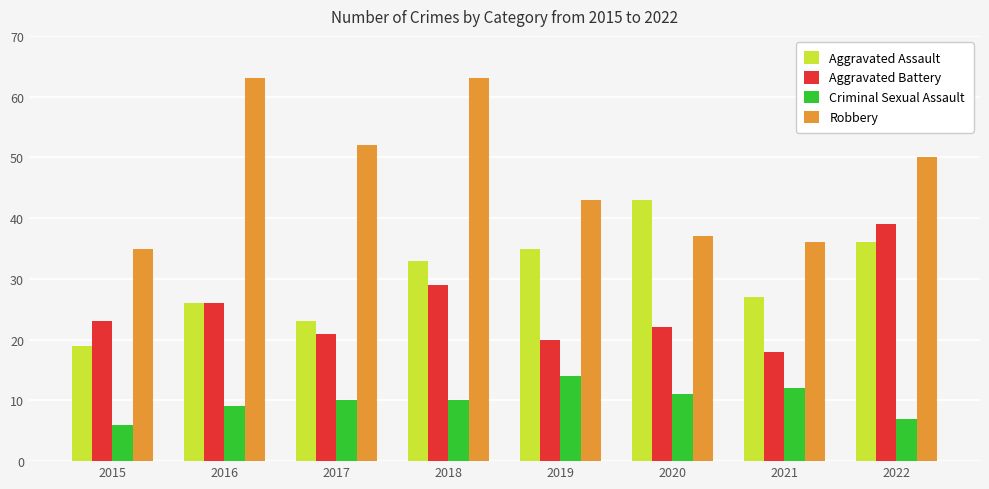

Which series has the largest total across all categories?

Robbery